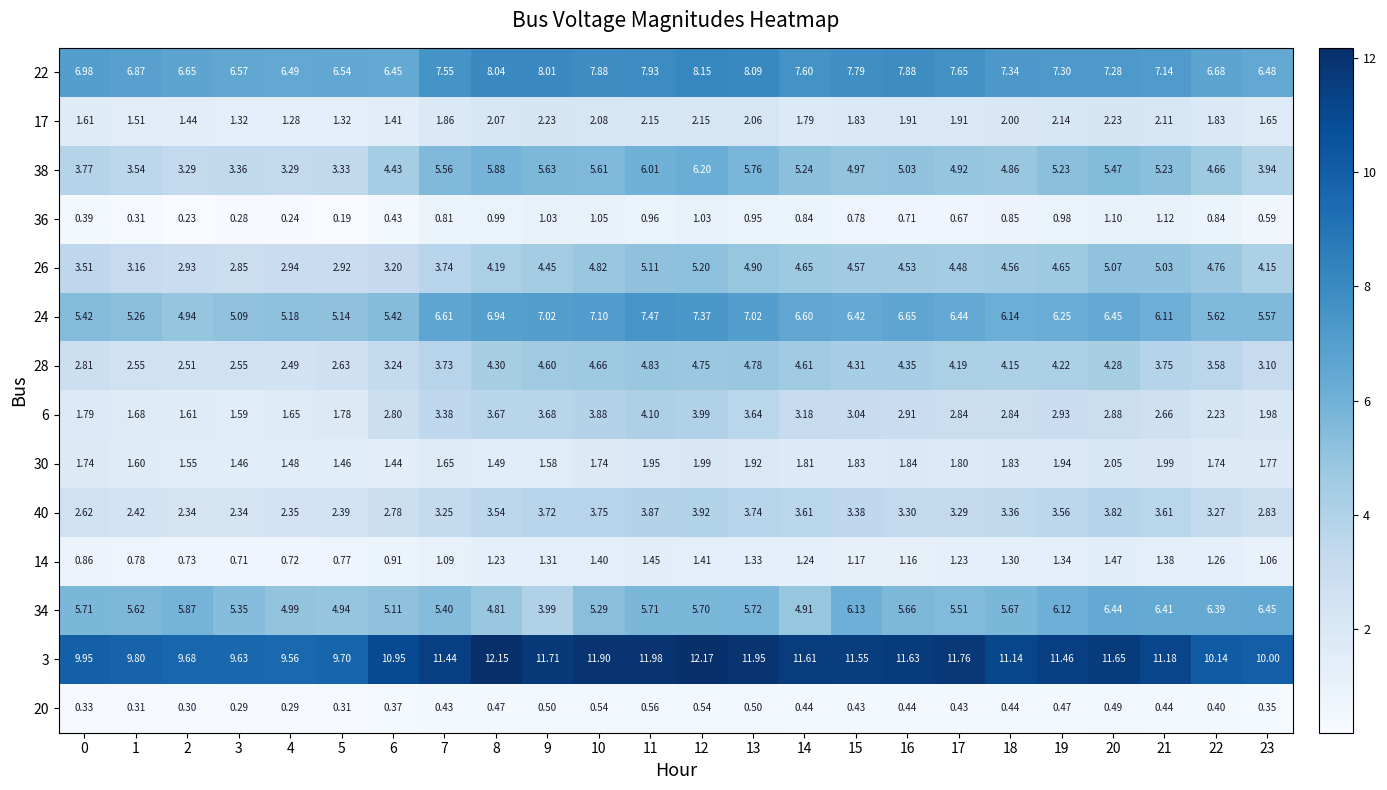

Is the value of 6 at 14 greater than the value of 30 at 14?

Yes